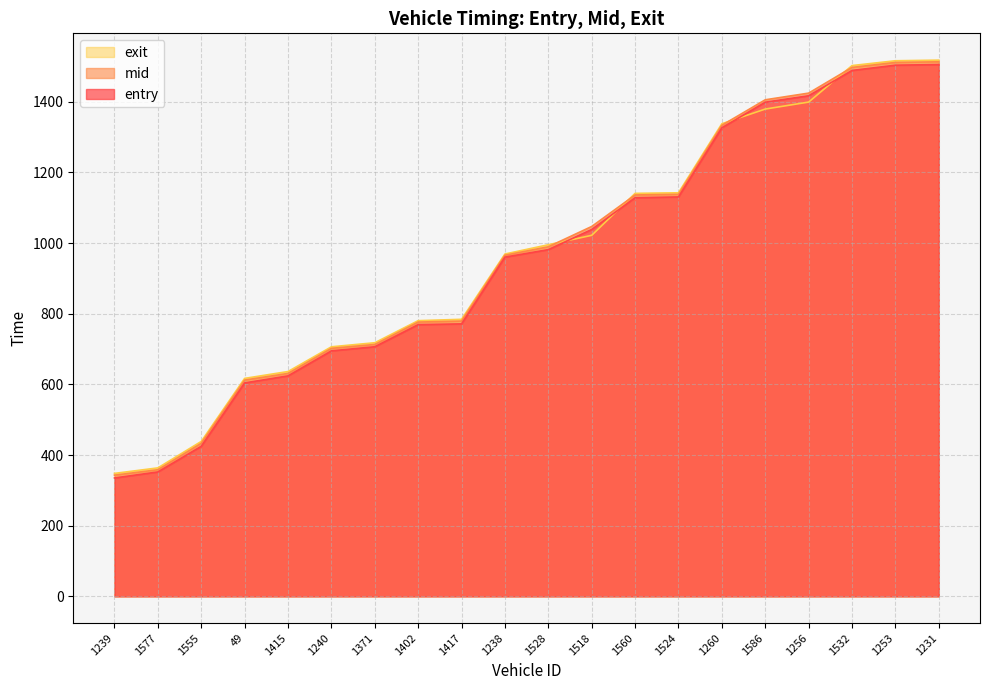

Rank the series at 1238 from highest to lowest value.

exit, mid, entry